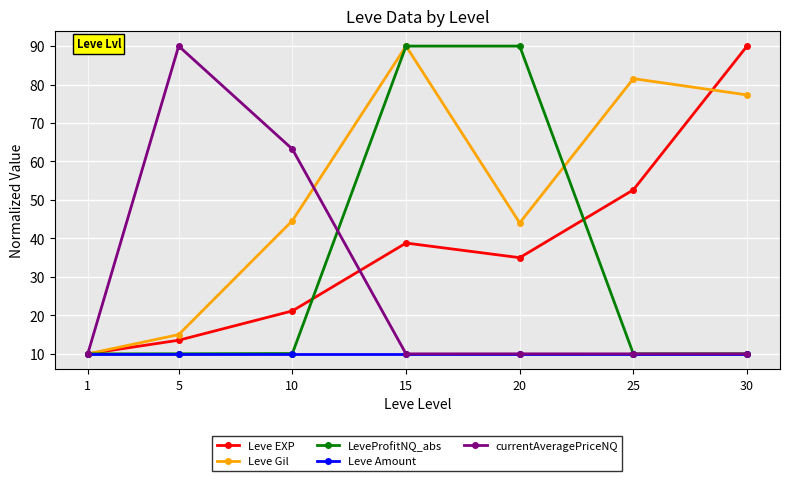

Where is the first local maximum for Leve EXP?

15